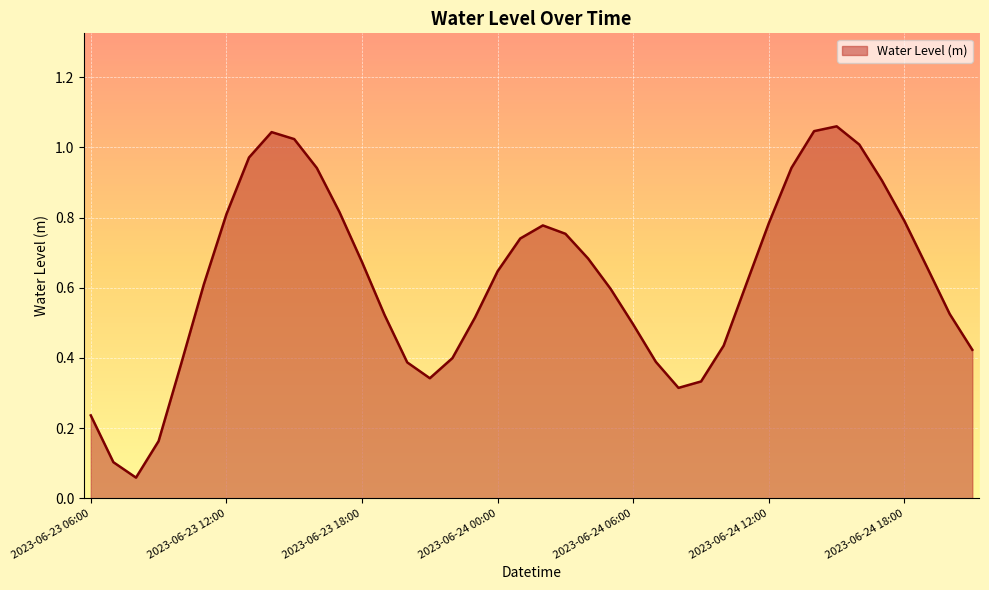

How many lines are shown in the chart?

1